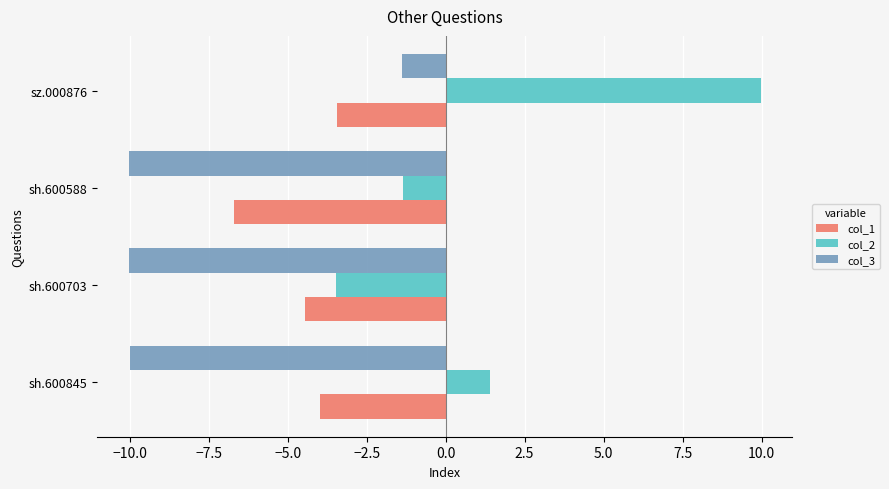

Which series has the widest spread of values?

col_2